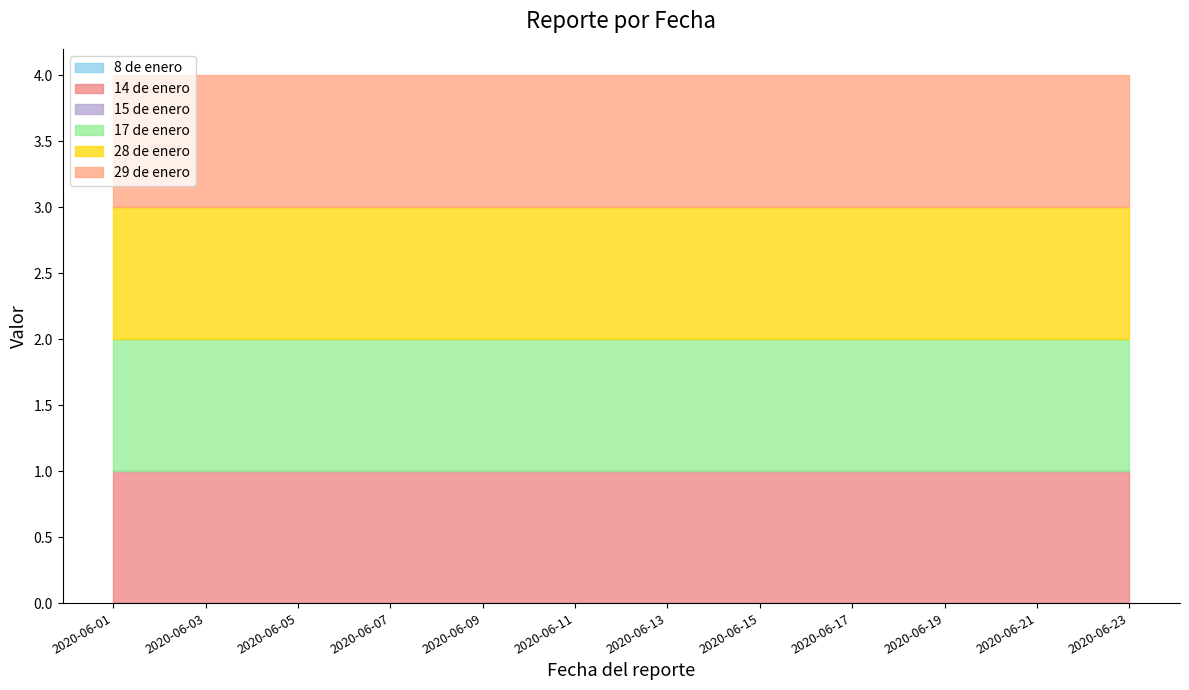

What is the minimum value for 17 de enero?

1